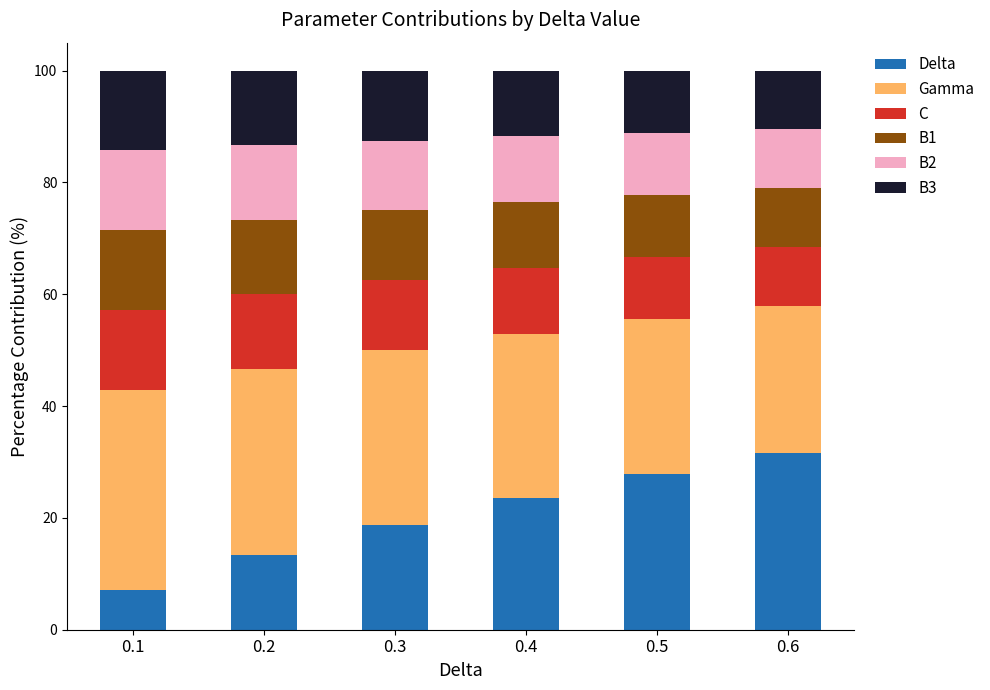

Is it true that Delta equals 18.0 at 0.5?

False